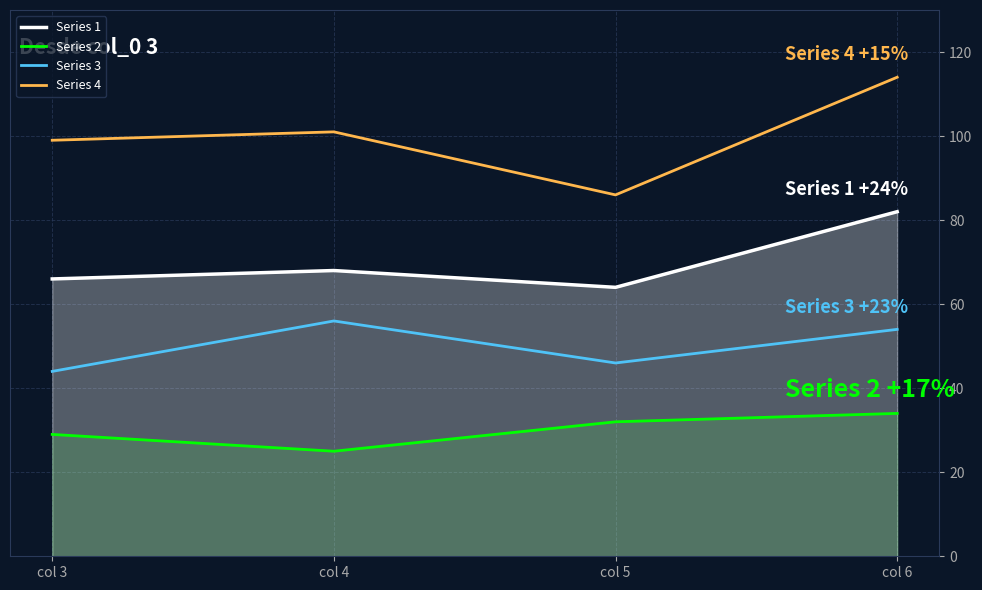

What are all the series names shown in the legend?

Series 1, Series 2, Series 3, Series 4